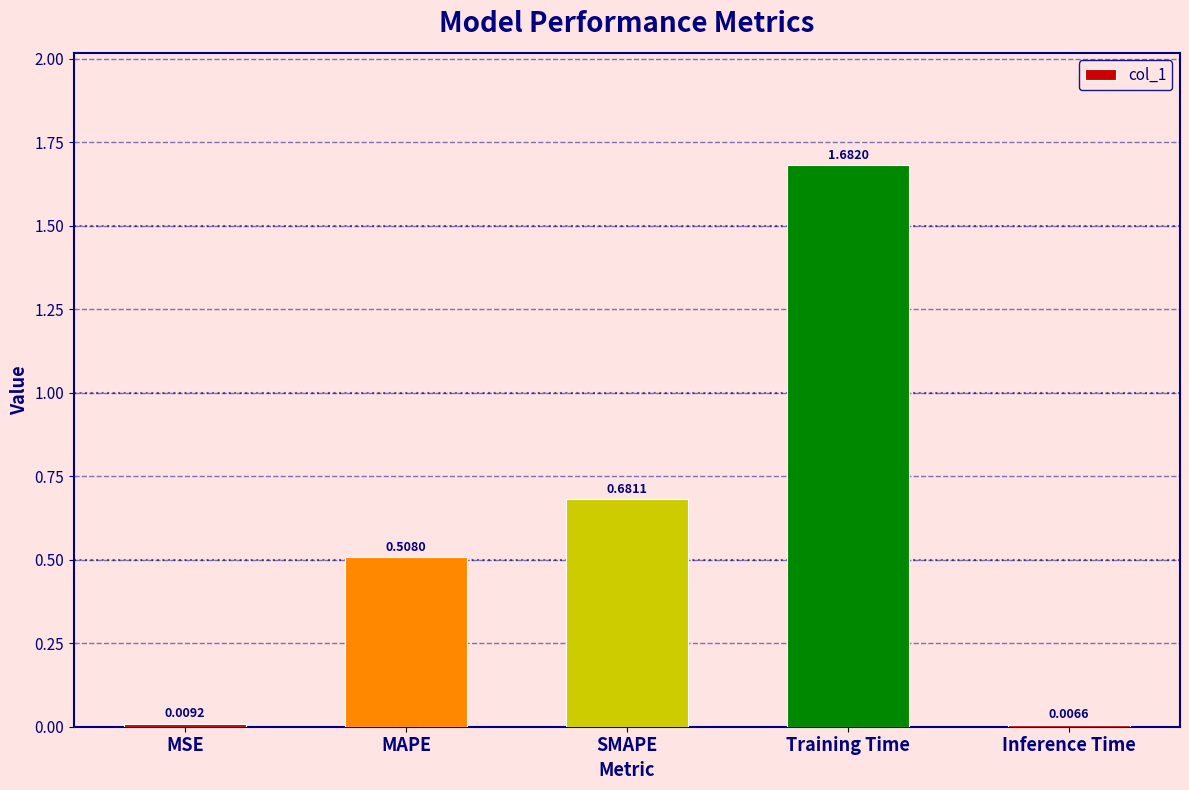

What is the average value?

0.6